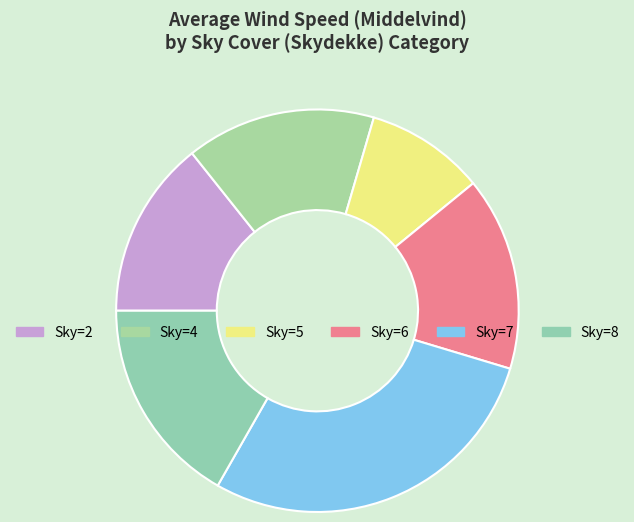

How many segments does this pie chart have?

6